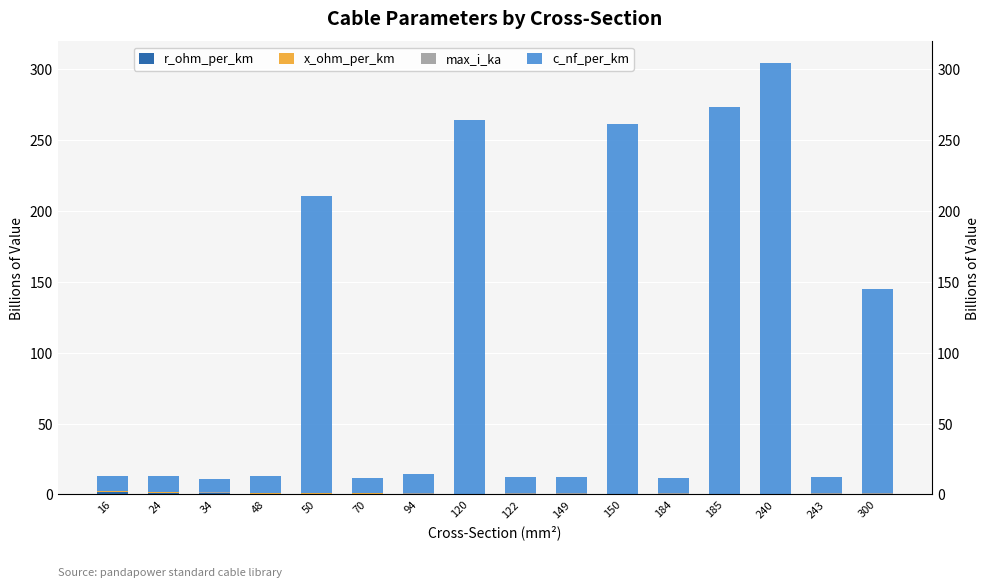

List the series in order of their peak value, lowest first.

x_ohm_per_km, max_i_ka, r_ohm_per_km, c_nf_per_km